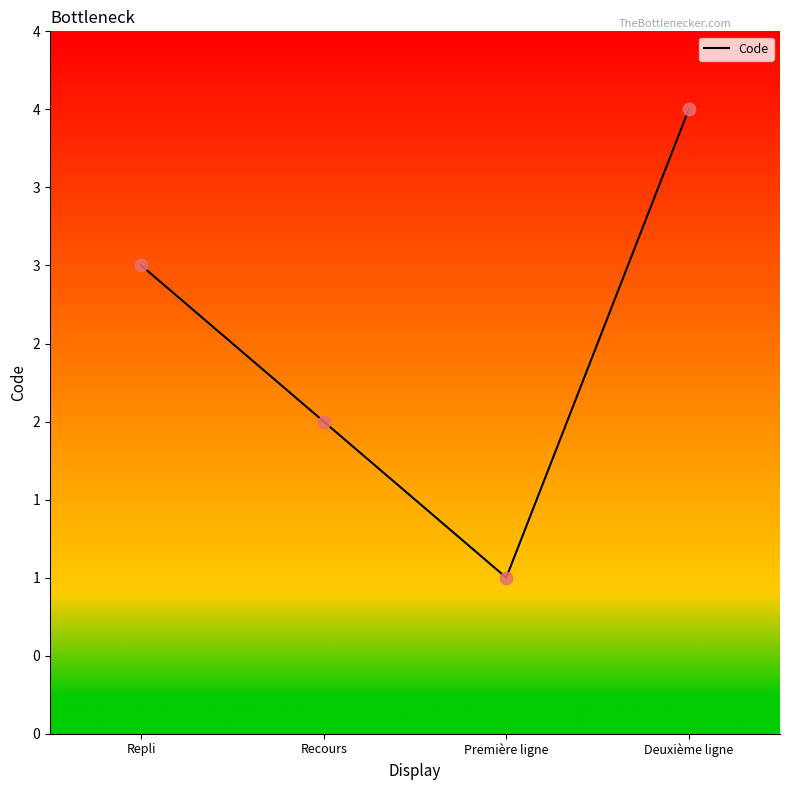

Which has a higher value, Première ligne or Repli?

Repli